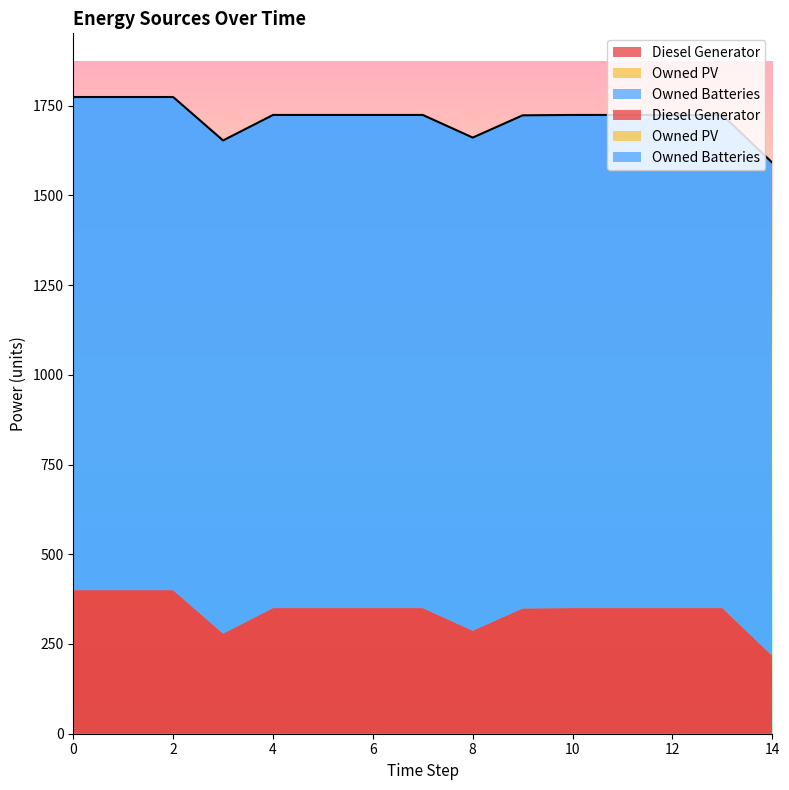

Which series has the largest total across all categories?

Owned Batteries